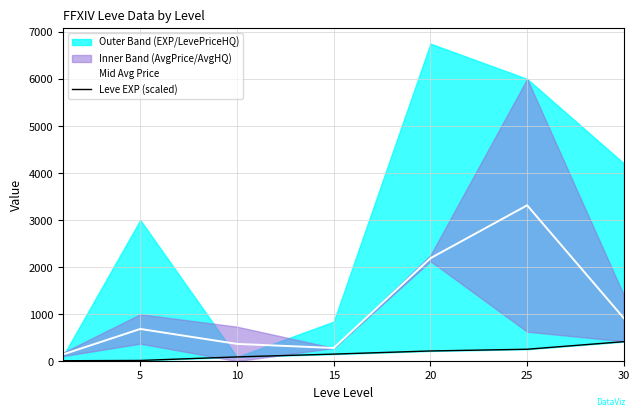

Which series has the largest total across all categories?

Mid Avg Price